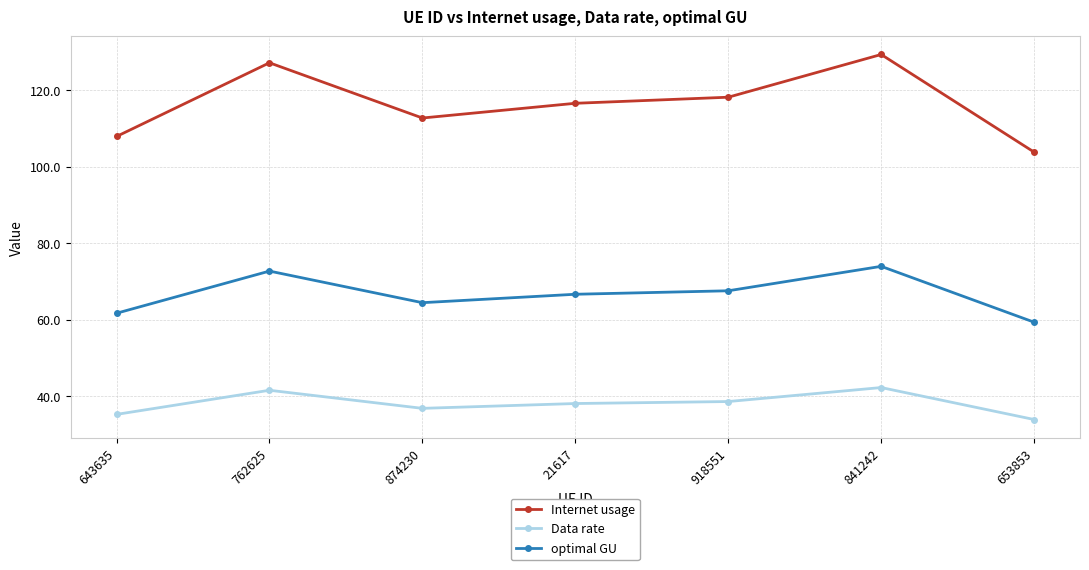

Where is the first local maximum for Internet usage?

762625